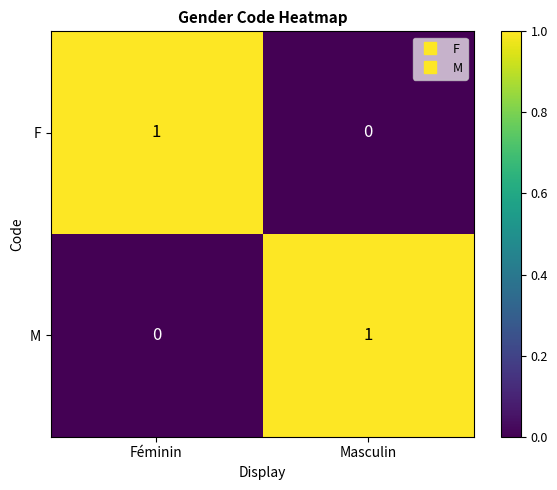

How many distinct data groups are displayed?

2